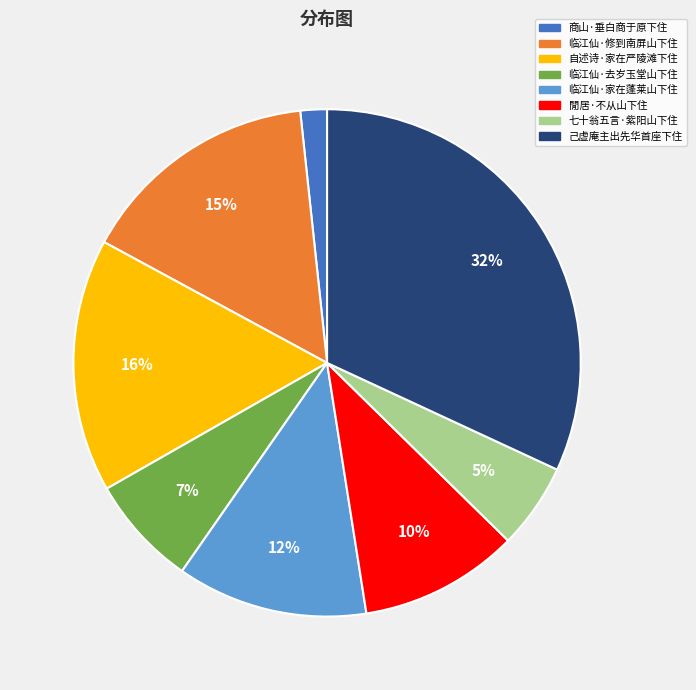

Does any single category account for the majority?

No